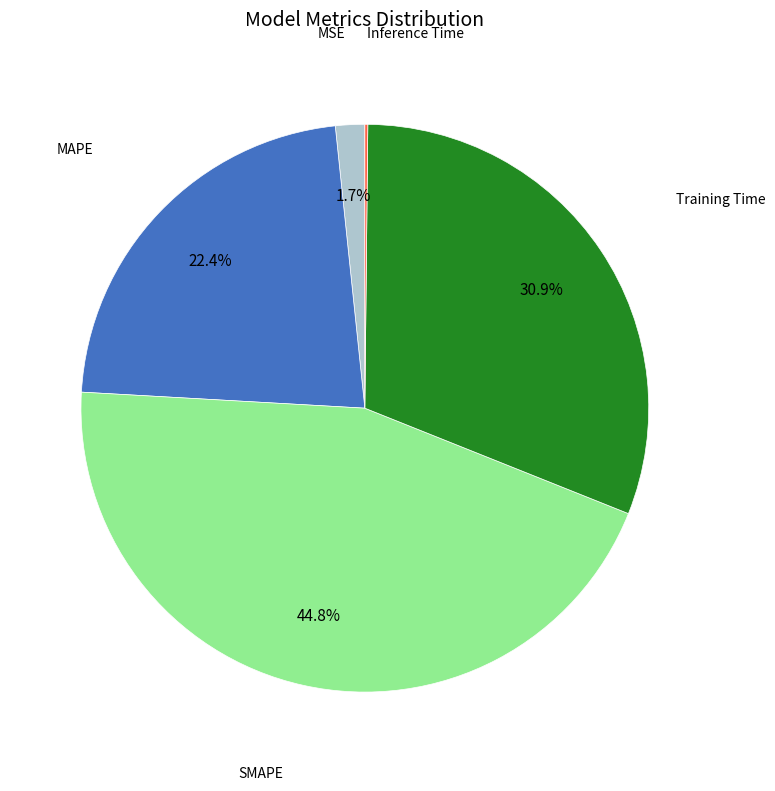

Is there a majority slice in this chart?

No